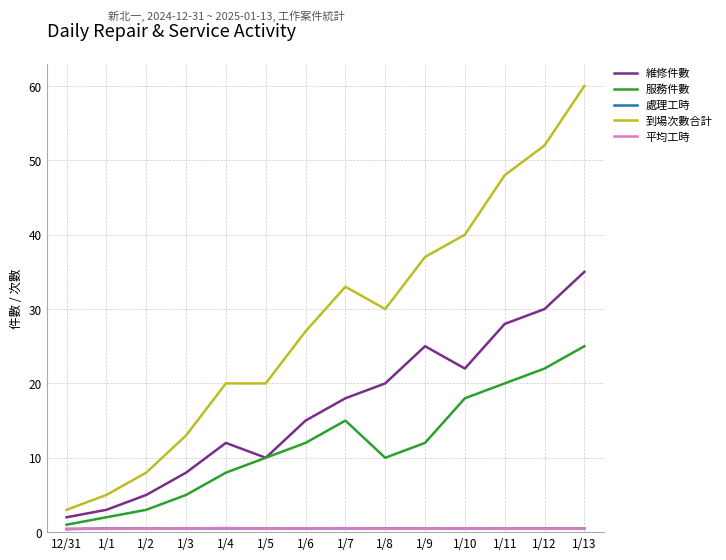

What is the highest value of the 維修件數 series?

35.0